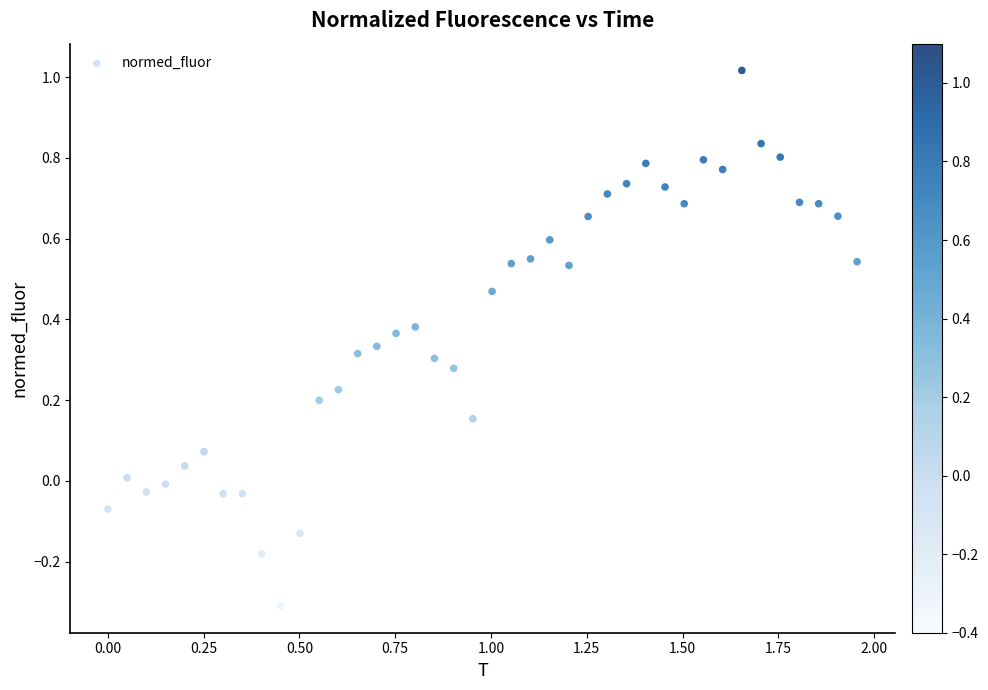

What is the range of Y values (max minus min)?

1.3